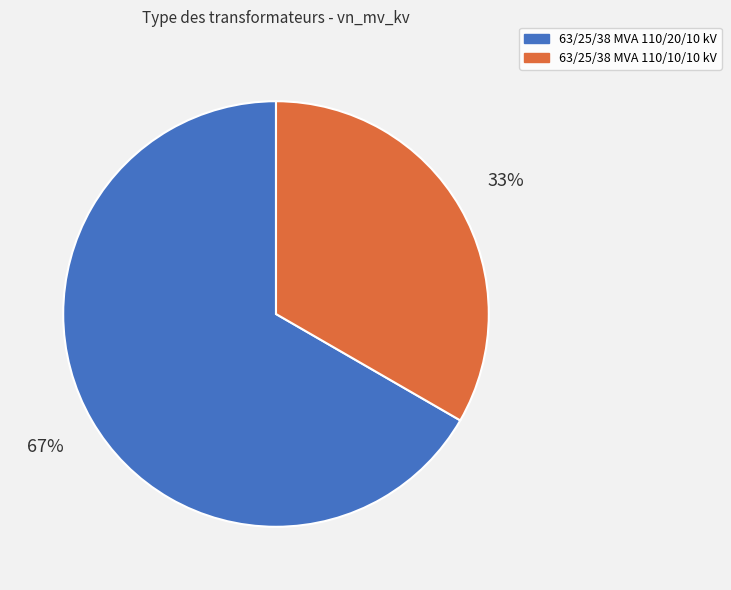

How many slices are in this pie chart?

2